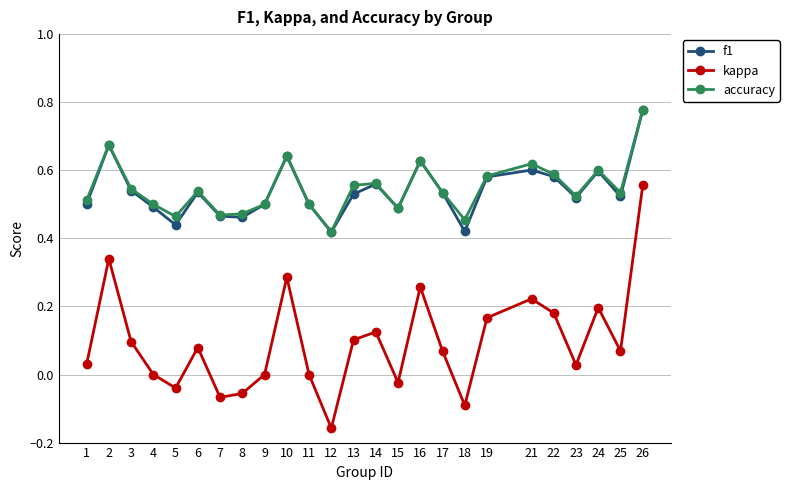

Which series has the largest range (max minus min)?

kappa